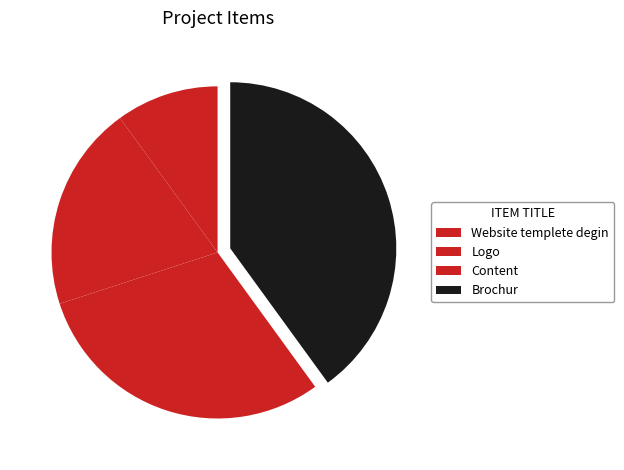

Is it true that Content is 36% of the pie?

False